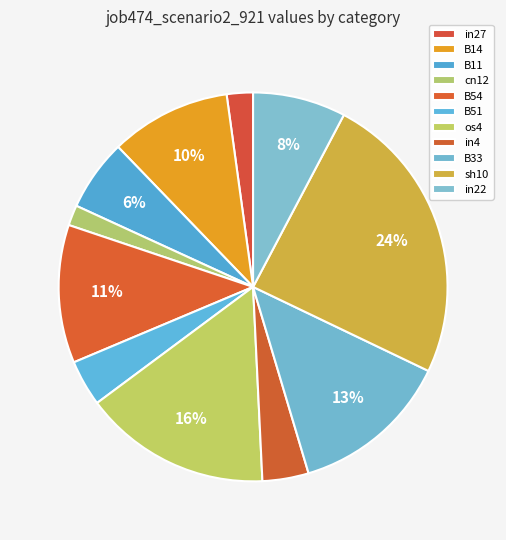

Count the number of slices in the pie.

11